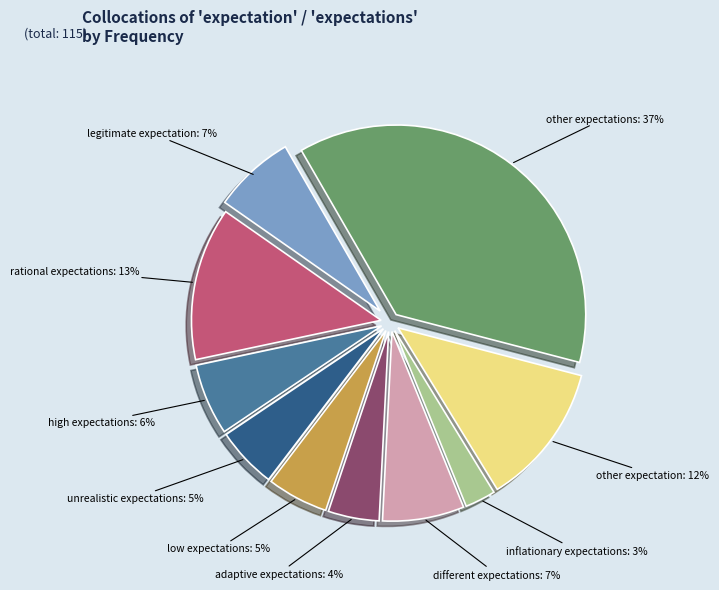

How many slices are in this pie chart?

10